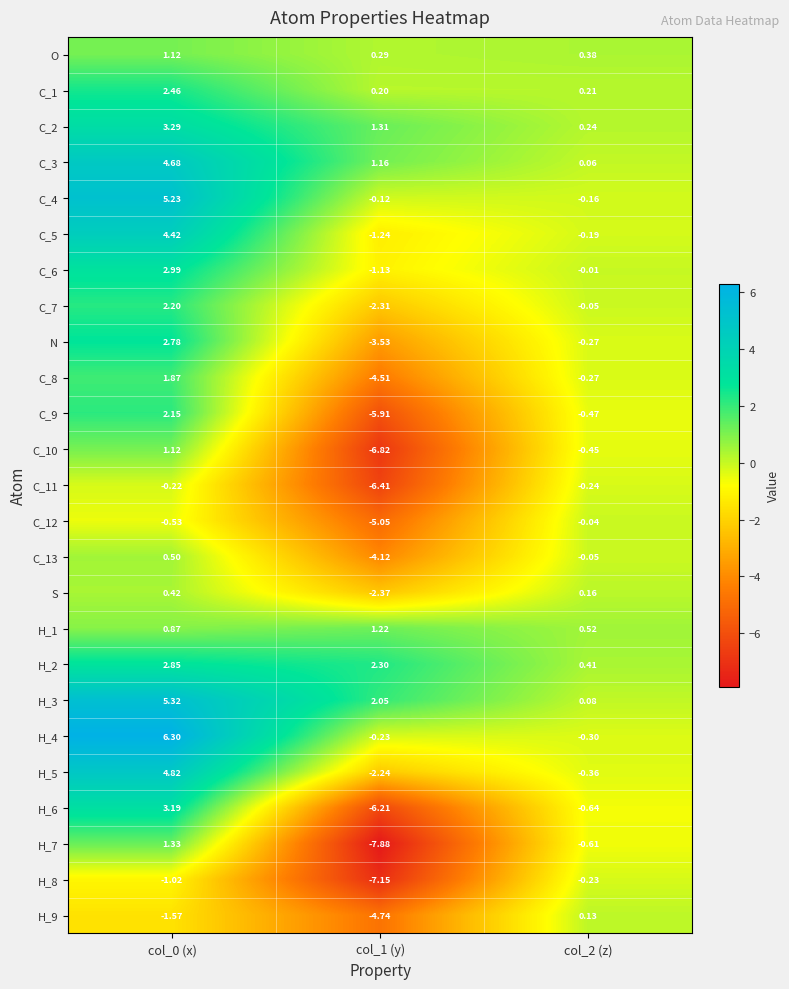

Which series has the largest total across all categories?

H_3